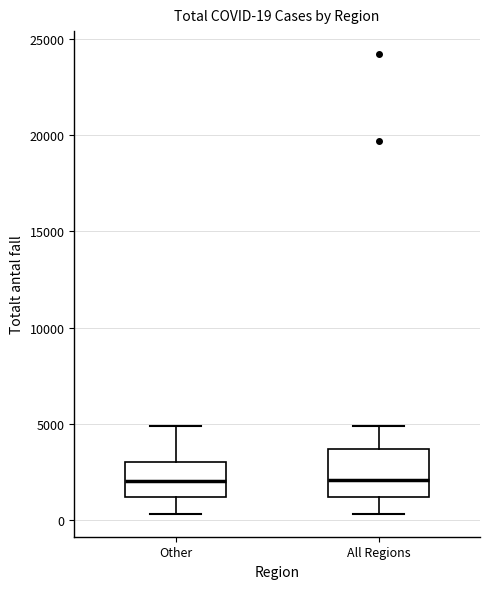

Which box is the tallest, from its lower edge to its upper edge?

All Regions